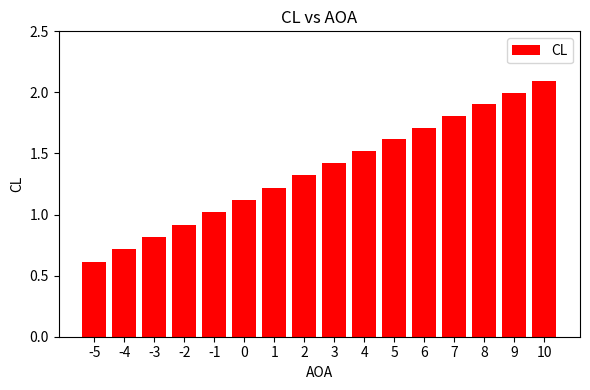

What is the maximum value shown in the chart?

2.1